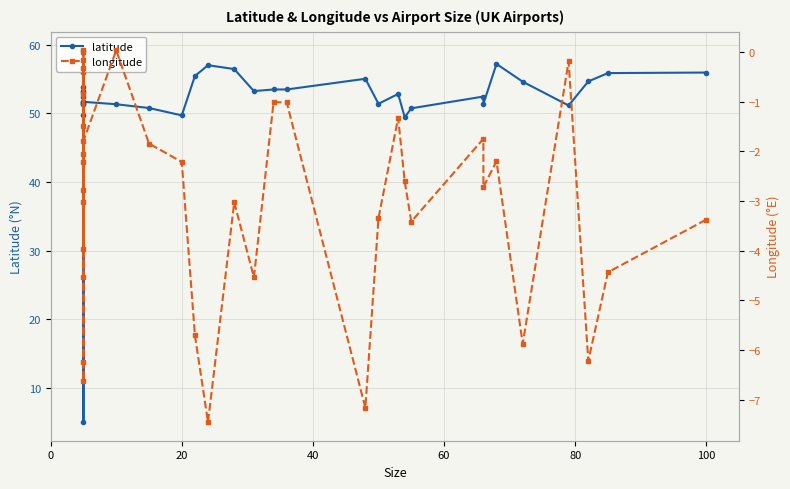

Is it true that longitude equals -0.6 at 23?

False